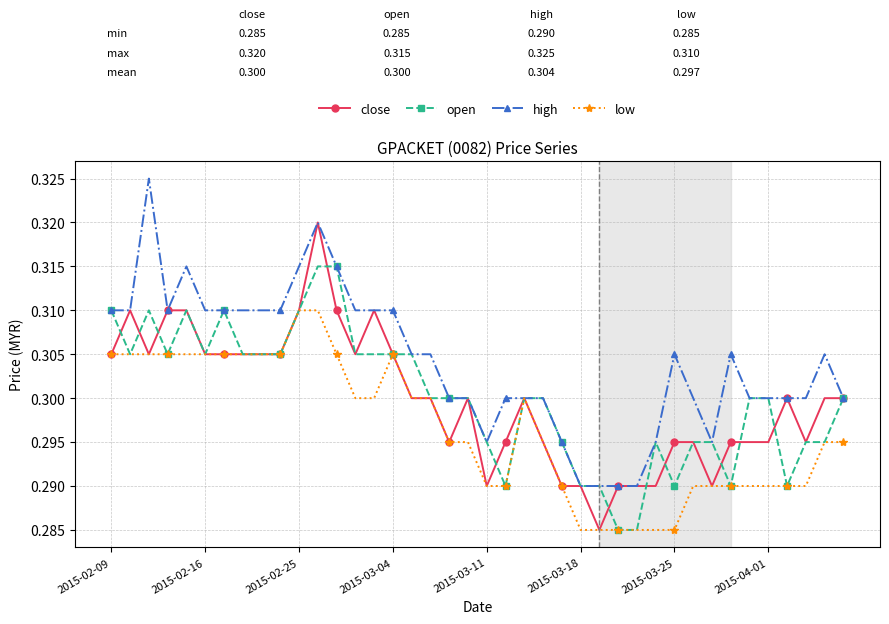

How many lines are shown in the chart?

4